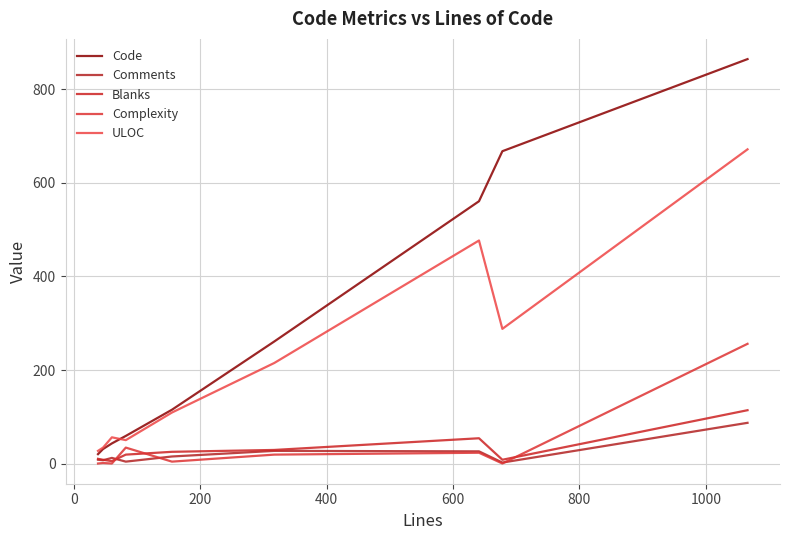

Does the chart have visible grid lines?

Yes